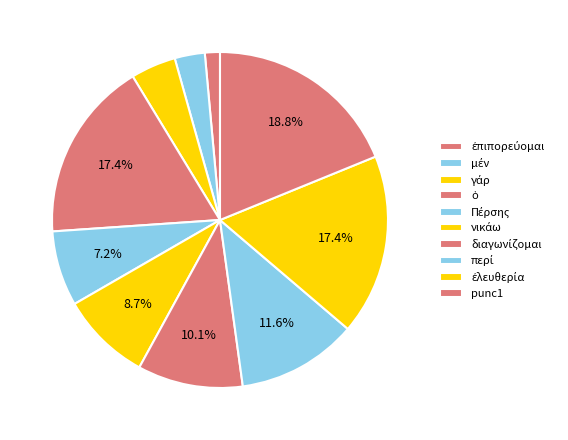

Does γάρ account for over 50% of the chart?

No